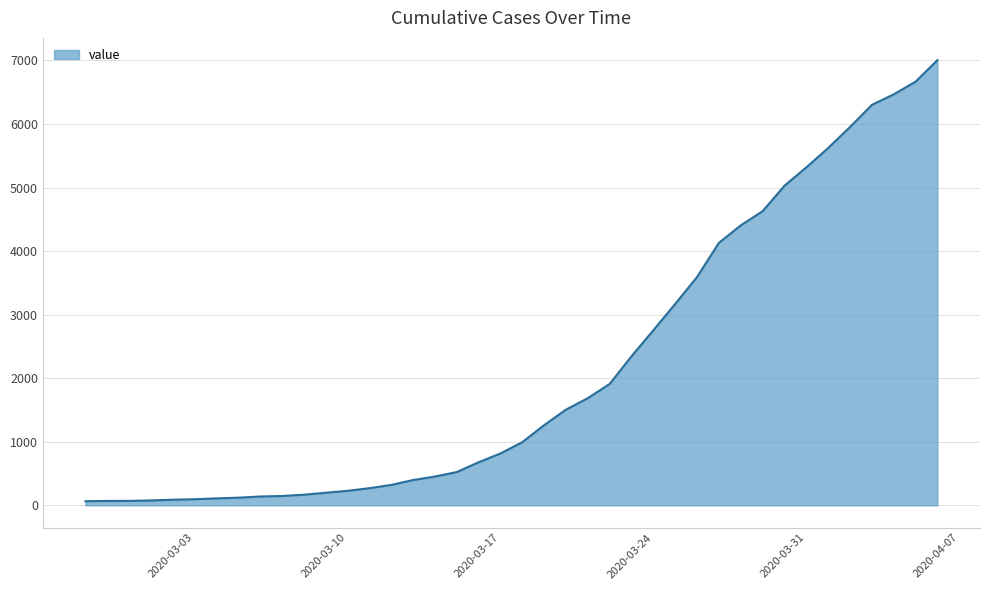

What is the maximum value shown in the chart?

7005